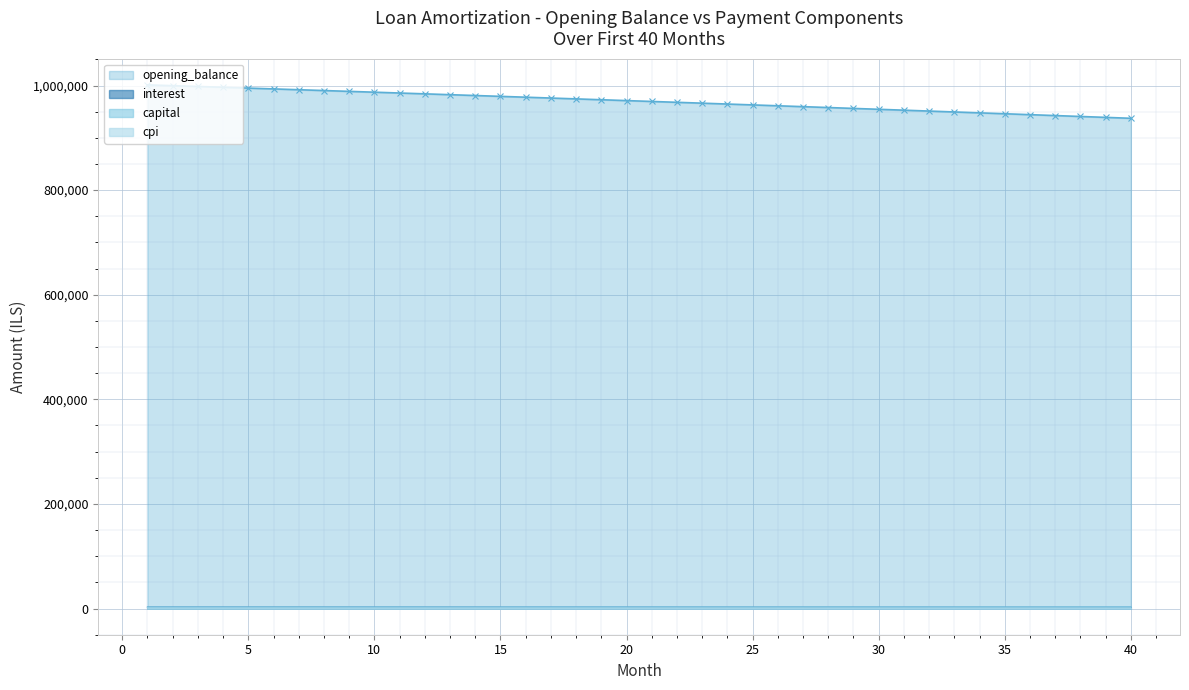

What are all the series names shown in the legend?

opening_balance, interest, capital, cpi